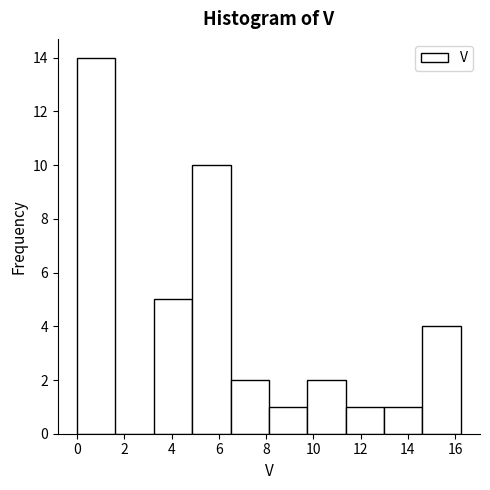

Reading left to right, transcribe this chart: for each bar, give the range it covers on the x-axis and its height. Neither the bar edges nor the heights are printed on the chart, so give them approximately, as read against the axes.

0.0 to 1.6: 14
1.6 to 3.2: 0
3.2 to 4.8: 5
4.8 to 6.4: 10
6.4 to 8.2: 2
8.2 to 9.8: 1
9.8 to 11.4: 2
11.4 to 13.0: 1
13.0 to 14.6: 1
14.6 to 16.2: 4